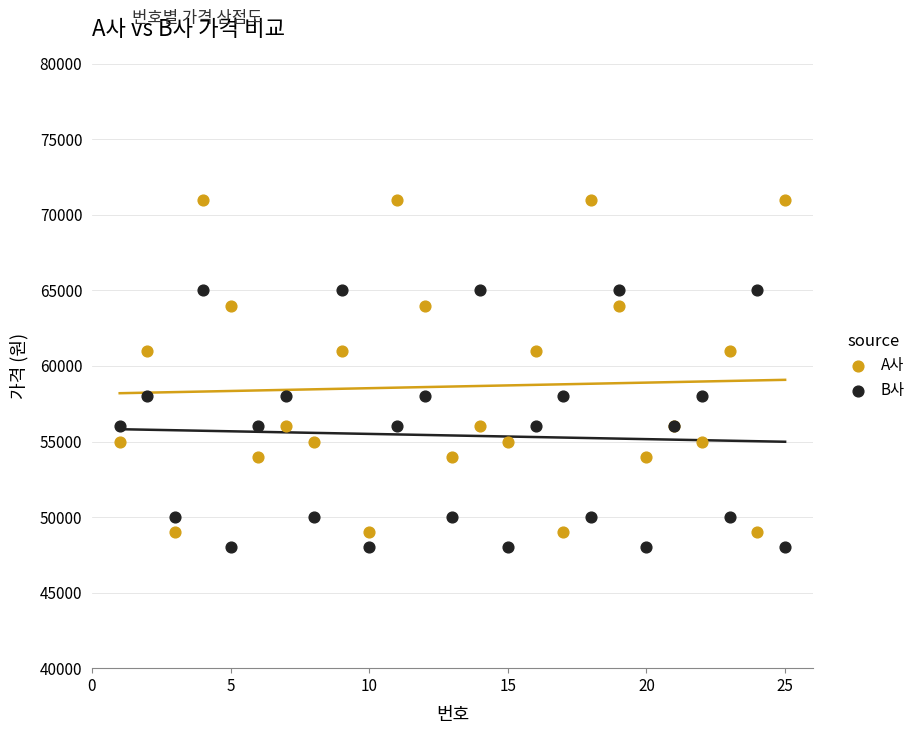

What are all the series names shown in the legend?

A사, B사